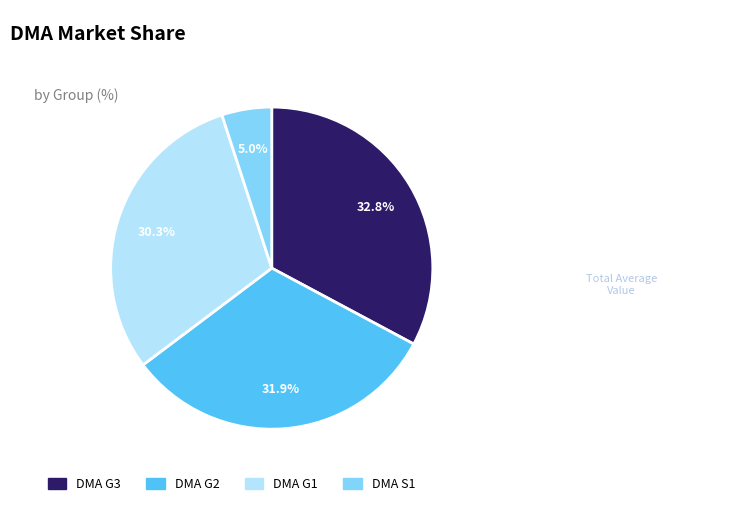

Between DMA G1 and DMA G3, which is larger?

DMA G3